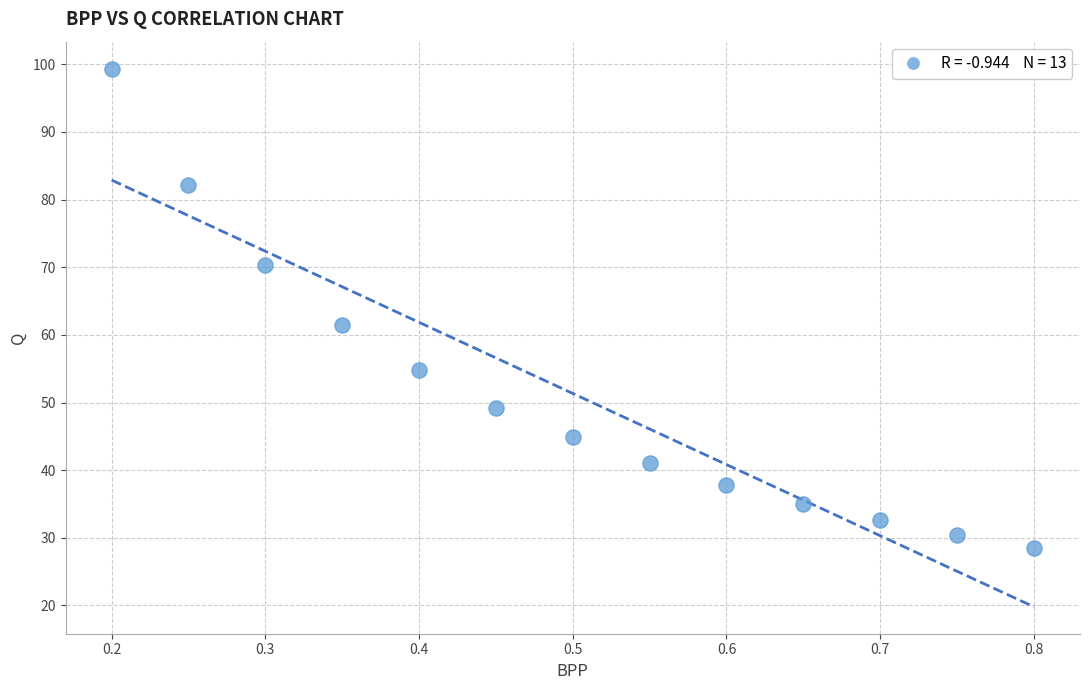

What is the range of X values (max minus min)?

0.6